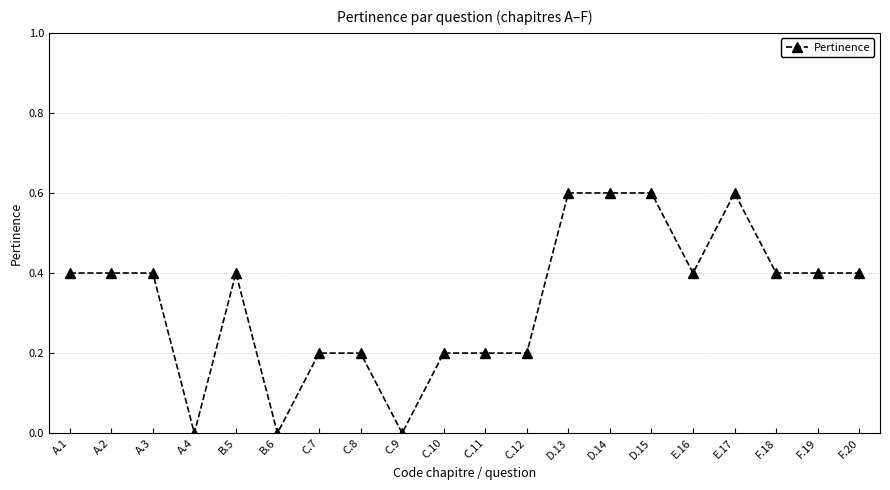

What is the label of the 9th point from the left?

C.9